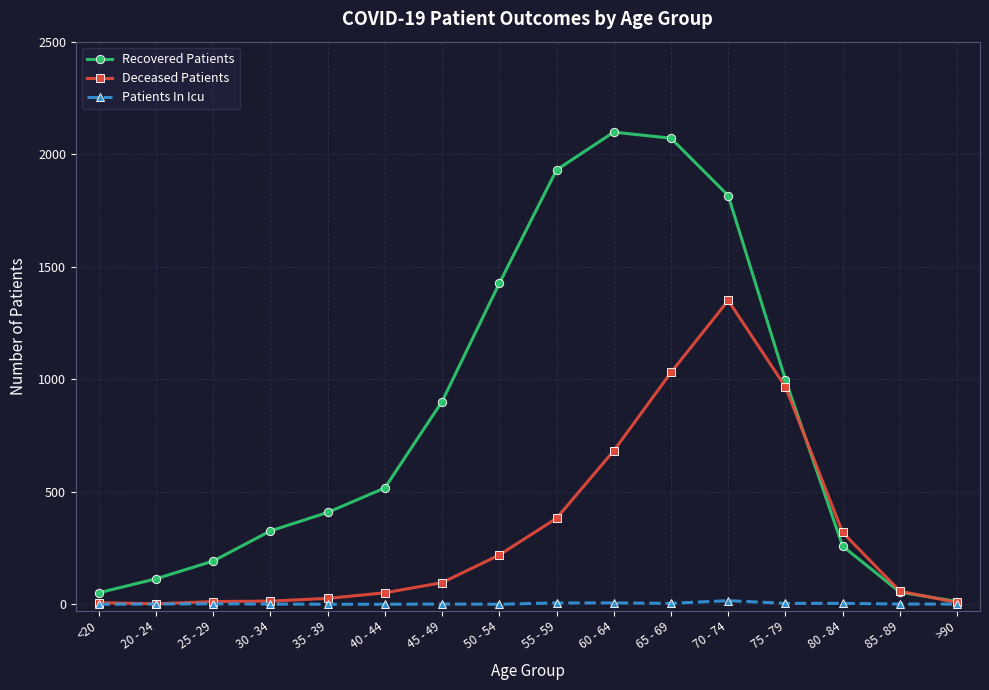

What is the difference between the Recovered Patients values at 25 - 29 and <20?

141